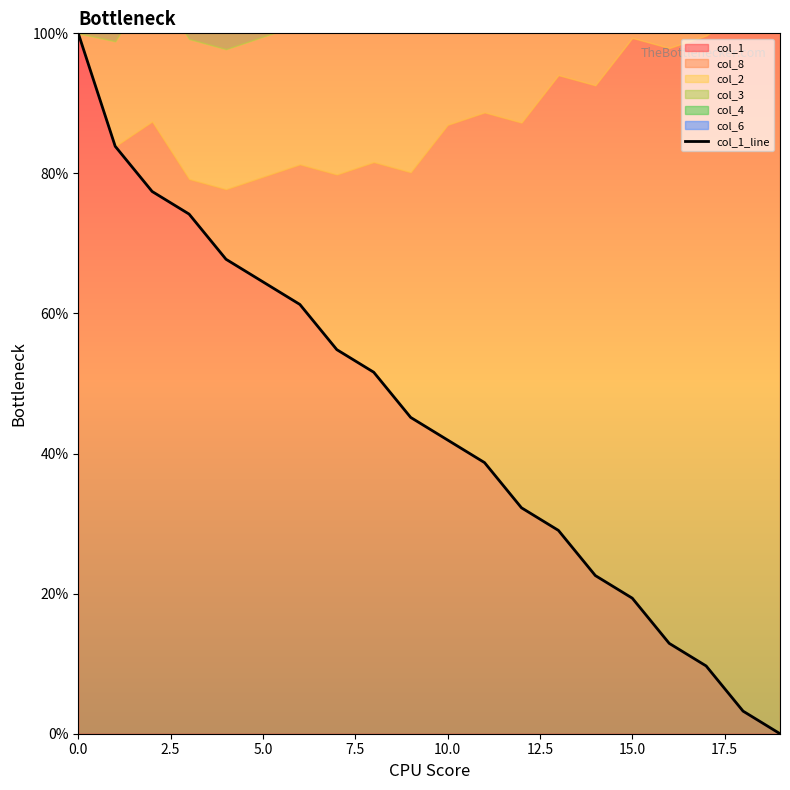

What is the maximum value shown in the chart?

100.0